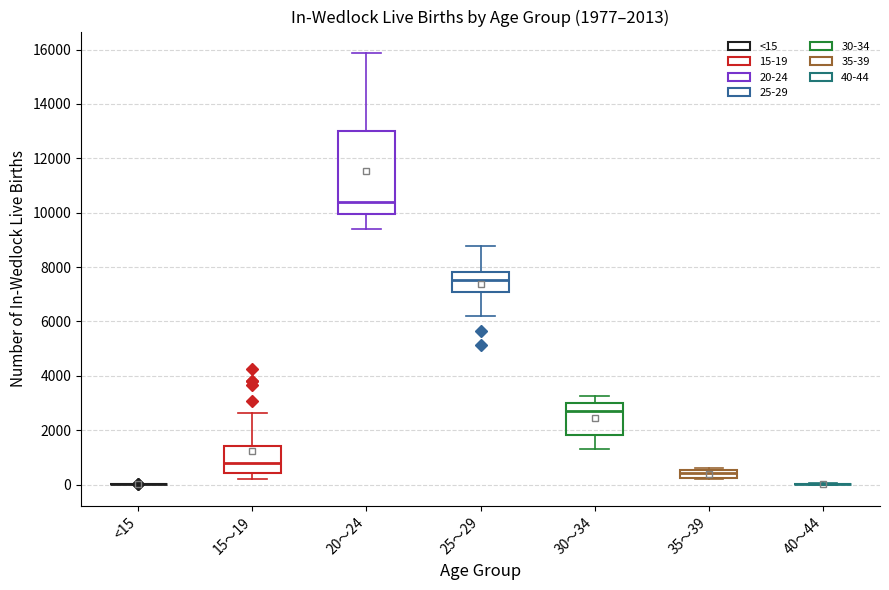

Which box is the tallest, from its lower edge to its upper edge?

20～24